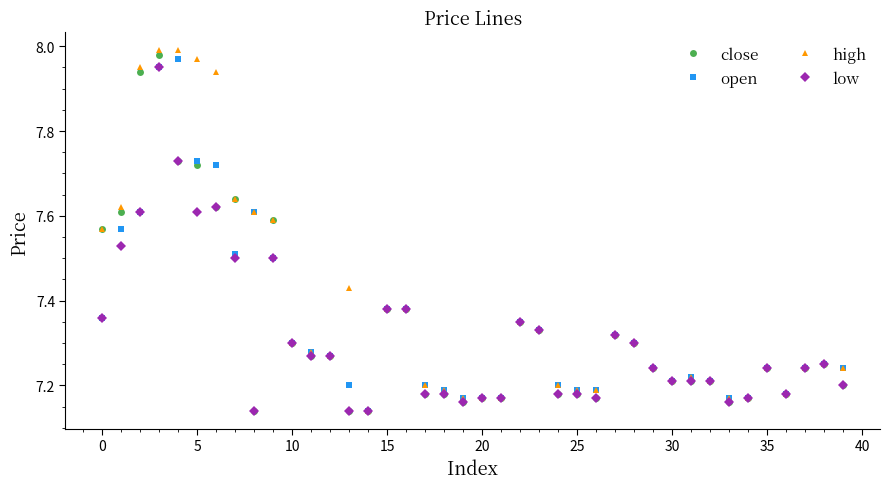

True or false: close has more than 1 interior local peaks.

True